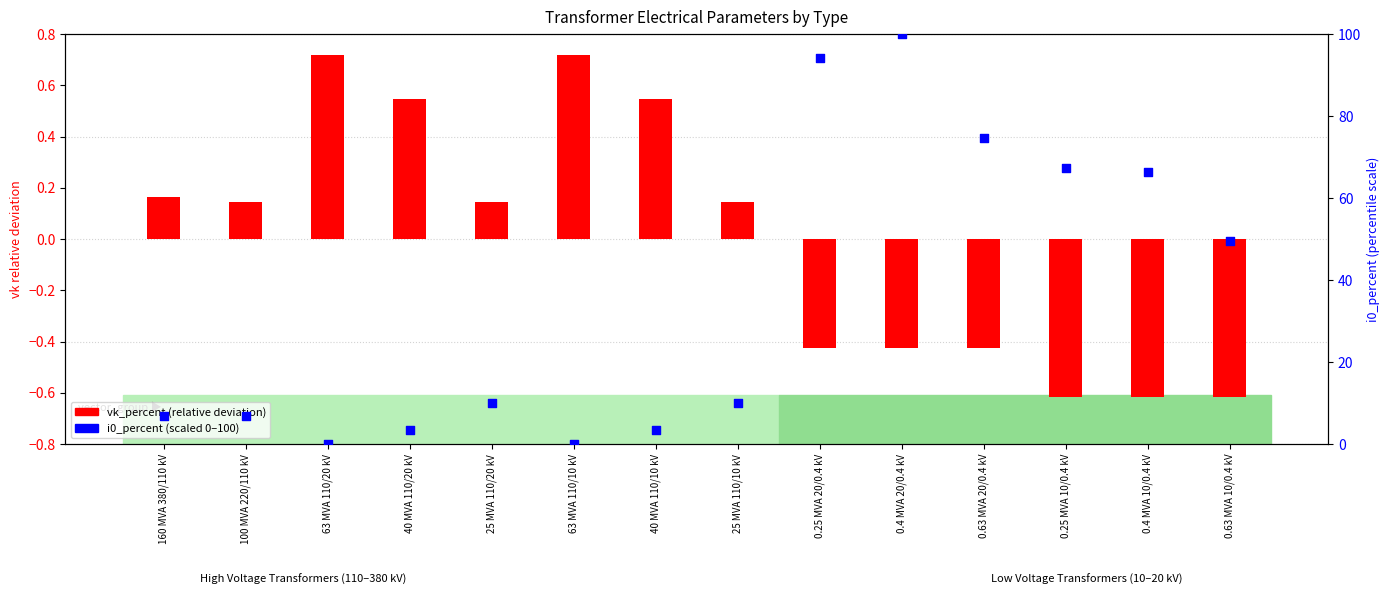

What are all the series names shown in the legend?

vk relative deviation, i0_percent (scaled 0-100)